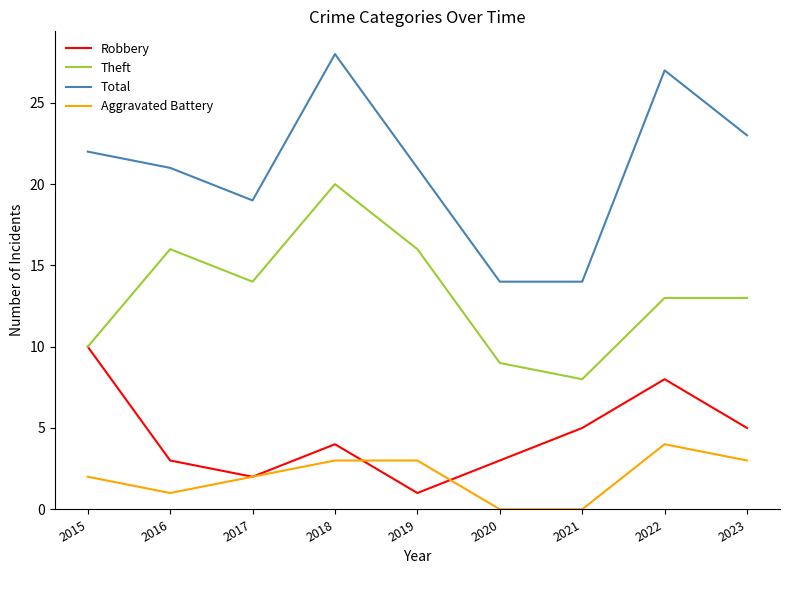

Reading left to right, list all the values displayed in this chart.

Robbery: 10	3	2	4	1	3	5	8	5
Theft: 10	16	14	20	16	9	8	13	13
Total: 22	21	19	28	21	14	14	27	23
Aggravated Battery: 2	1	2	3	3	0	0	4	3